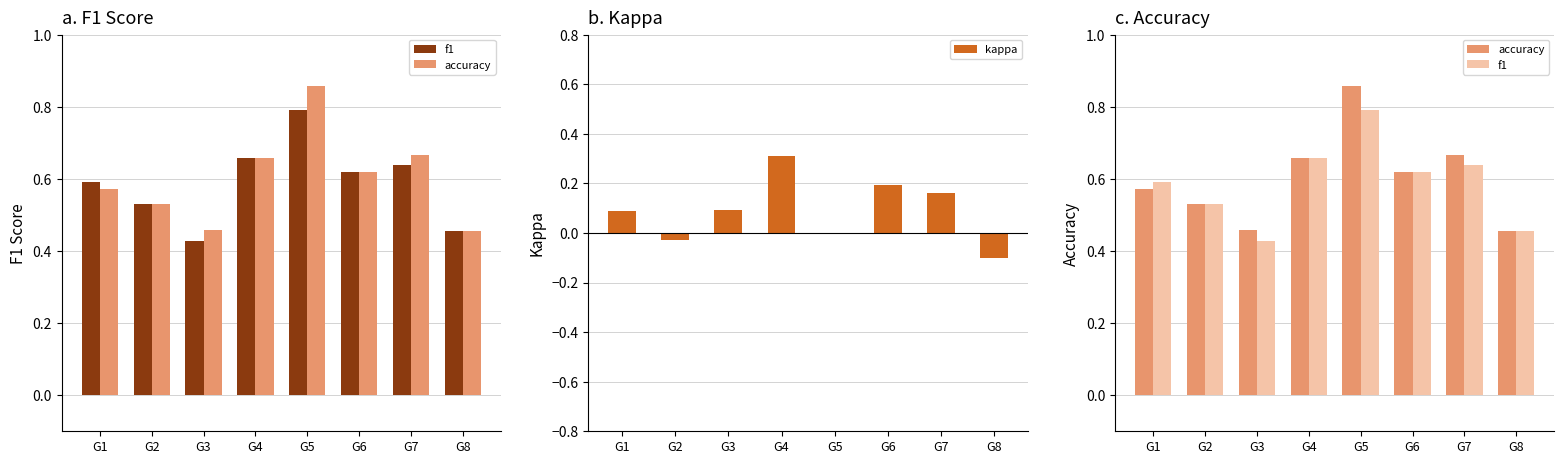

Which series has the largest range (max minus min)?

kappa